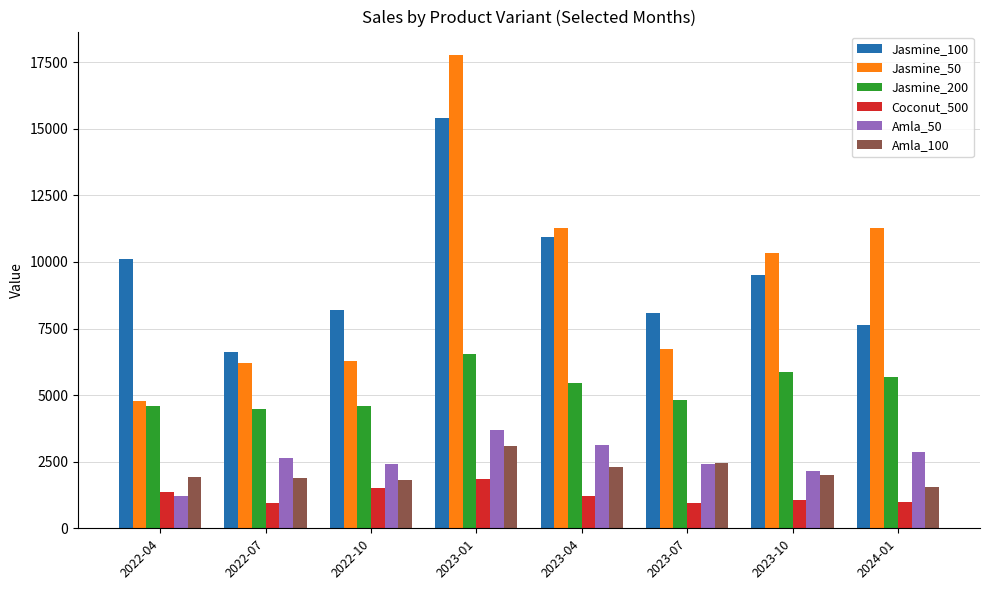

Which series changed the most between 2023-07 and 2024-01?

Jasmine_50